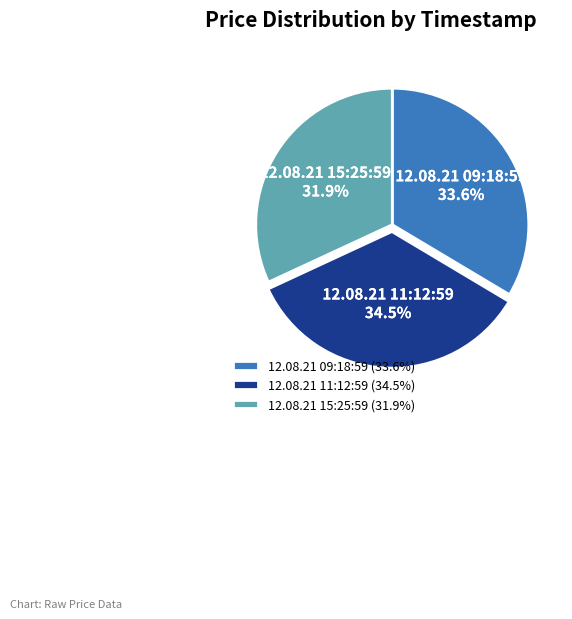

Does 12.08.21 11:12:59 represent more than half of the total?

No